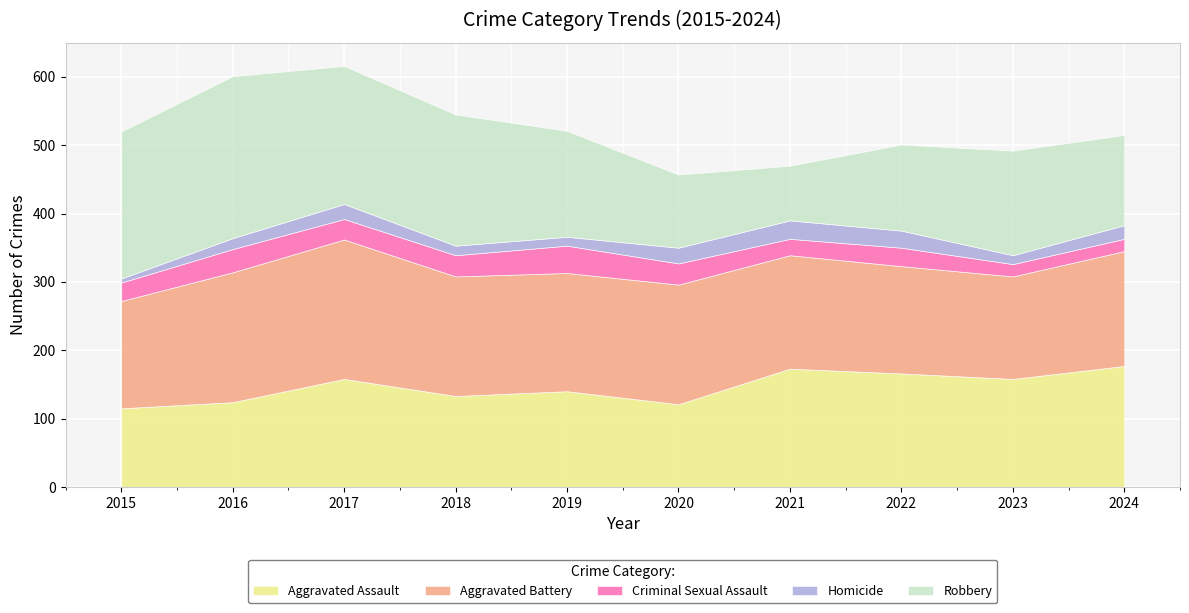

Rank the series by their maximum value, from lowest to highest.

Homicide, Criminal Sexual Assault, Aggravated Assault, Aggravated Battery, Robbery